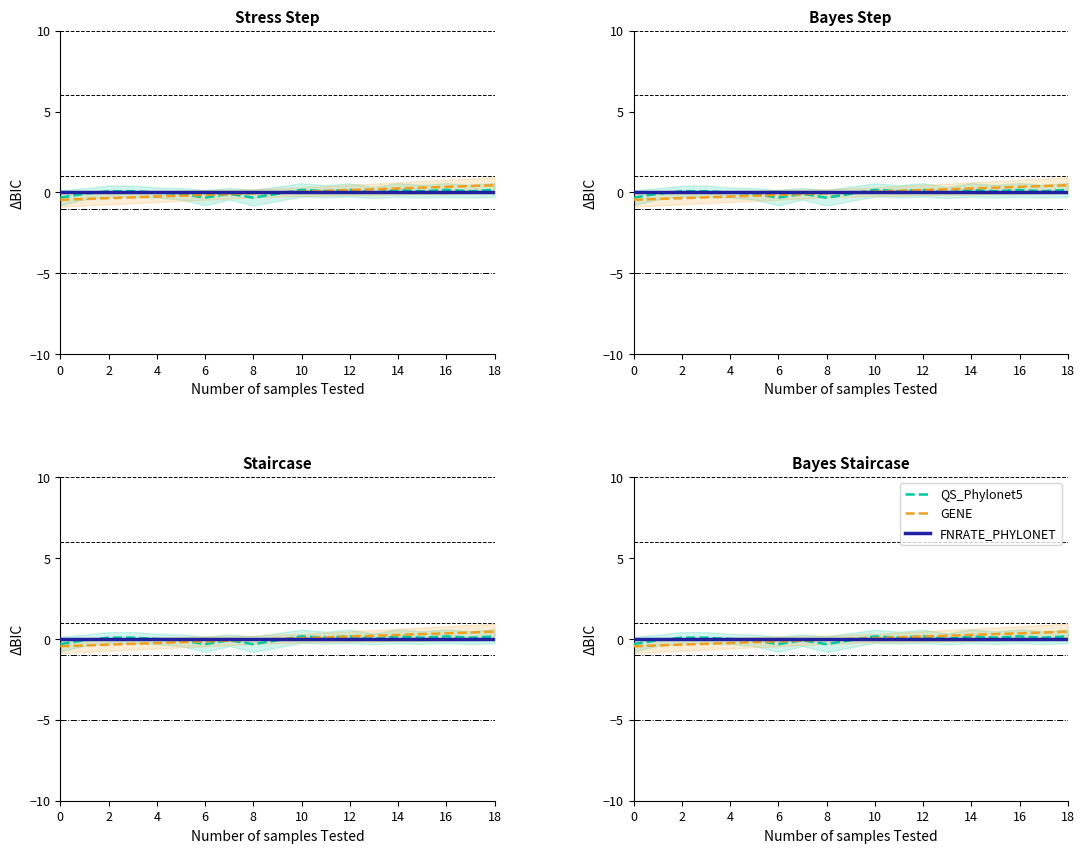

How many lines are shown in the chart?

3